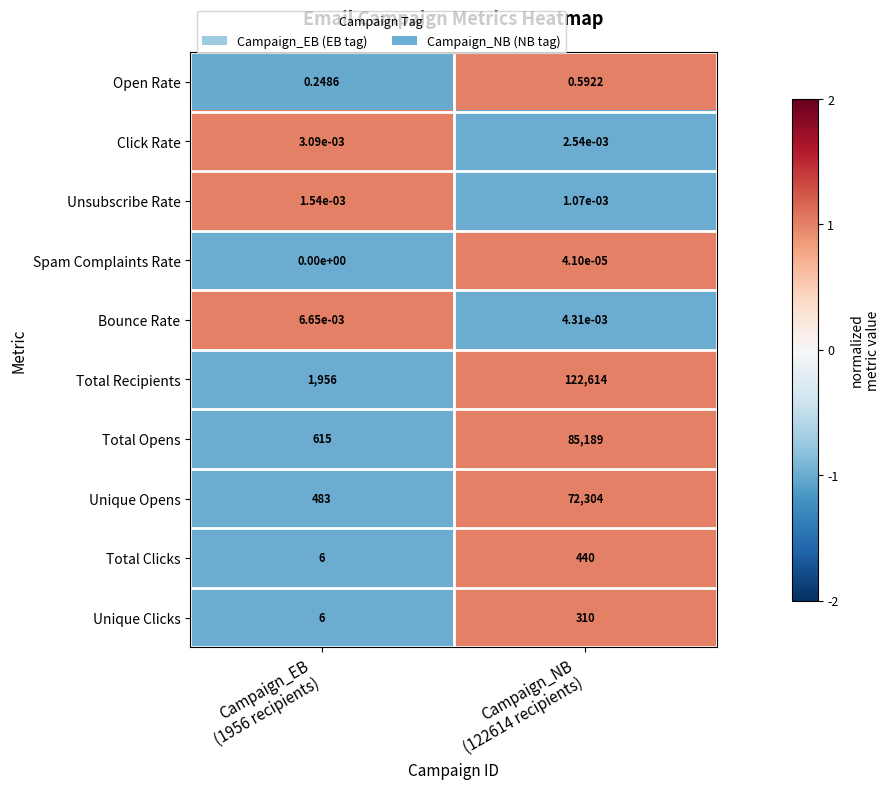

Which series has the widest spread of values?

Total Recipients